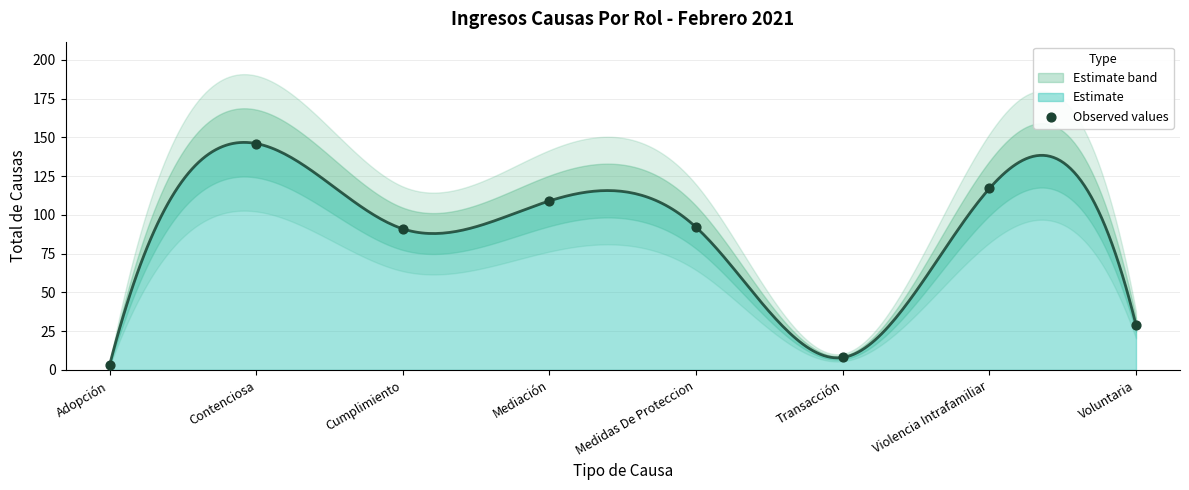

What is the change in value from Adopción to Medidas De Proteccion?

+89